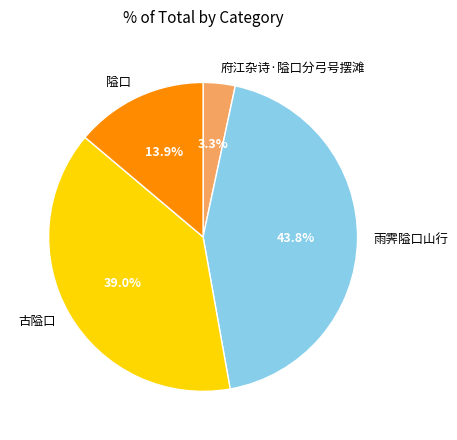

Which slice is the smallest?

府江杂诗·隘口分弓号摆滩